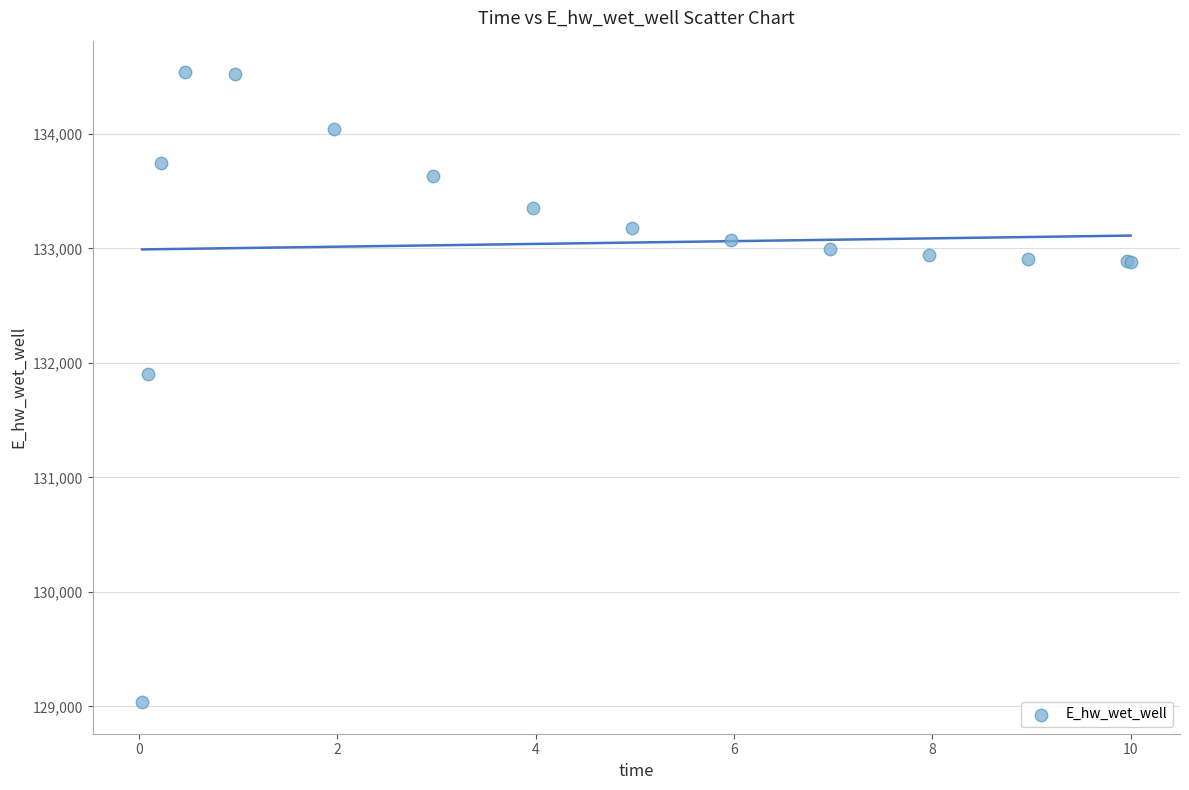

What Y value in the scatter plot is closest to 131787?

131907.3